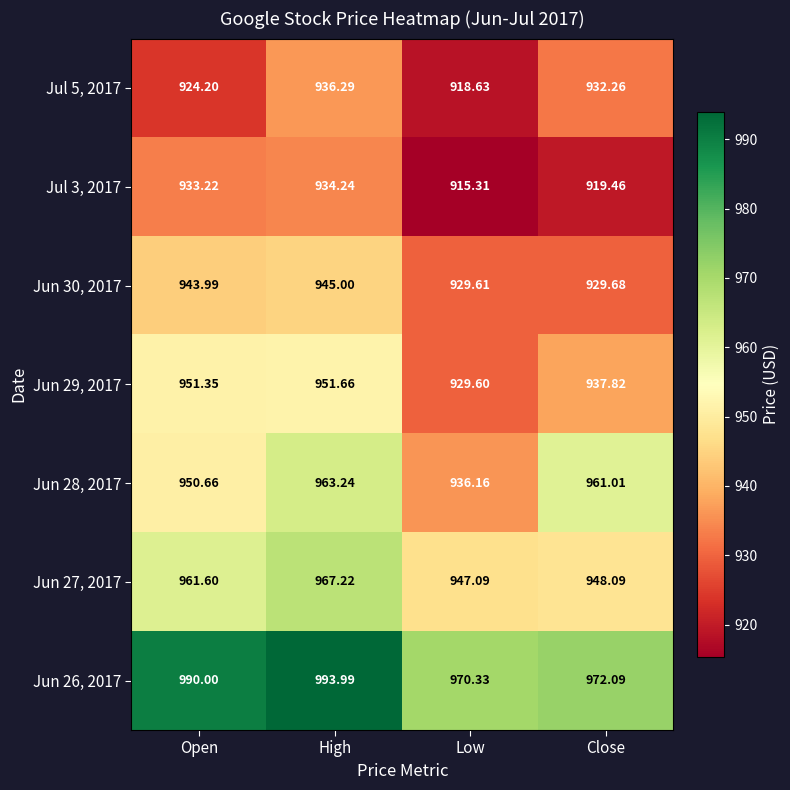

Is the value of Jun 26, 2017 at Open greater than the value of Jul 5, 2017 at Low?

Yes